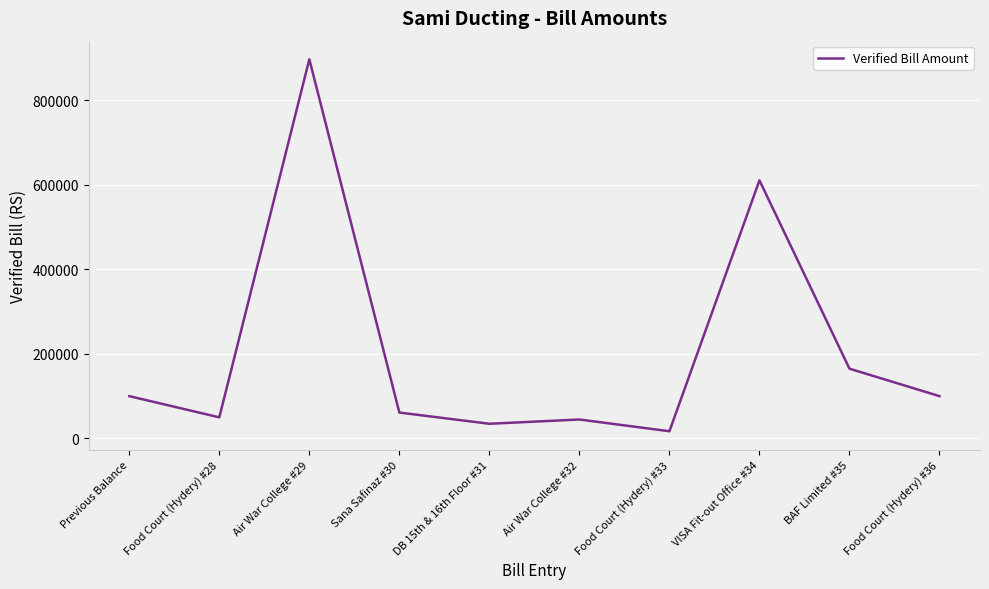

What is the approximate value at Sana Safinaz #30?

61163